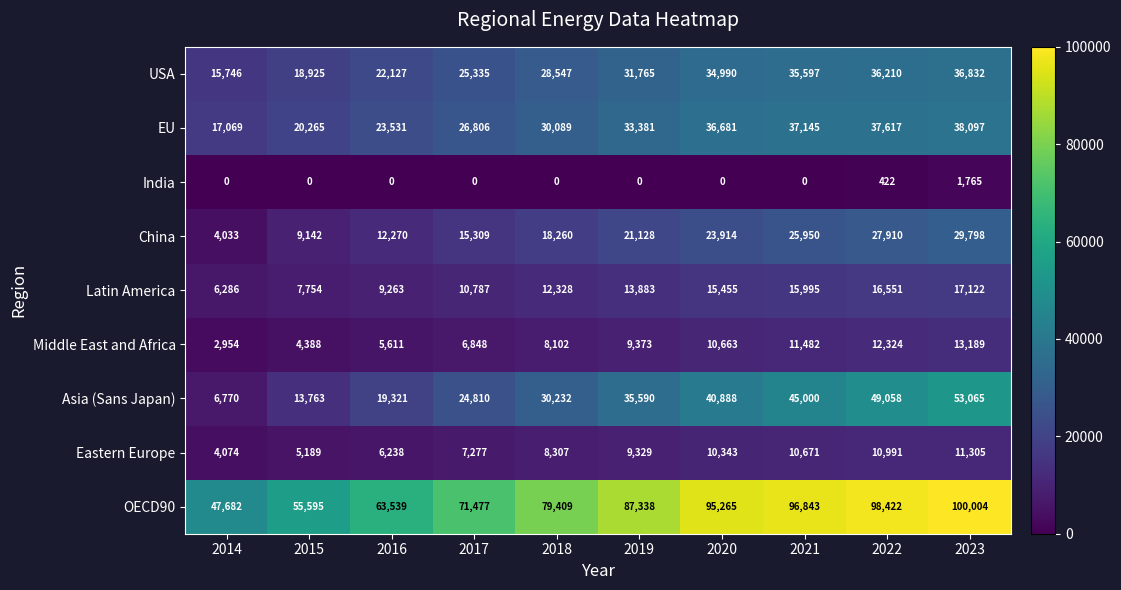

At 2016, list the series in order from smallest to largest.

India, Middle East and Africa, Eastern Europe, Latin America, China, Asia (Sans Japan), USA, EU, OECD90